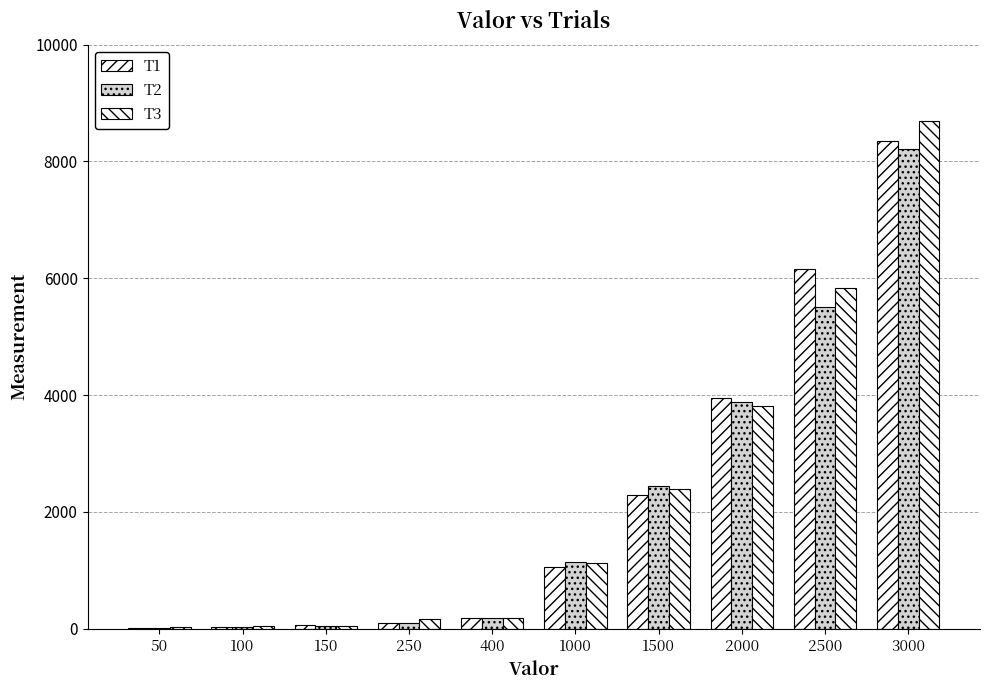

Are the bars horizontal?

No